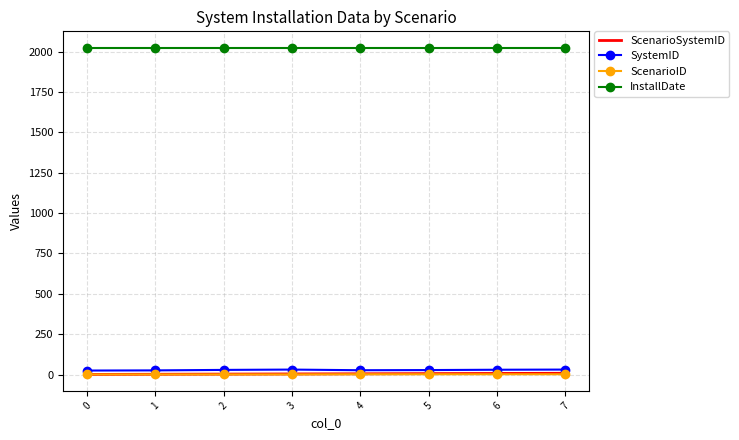

The value of InstallDate at 5 is 2024. True or false?

True